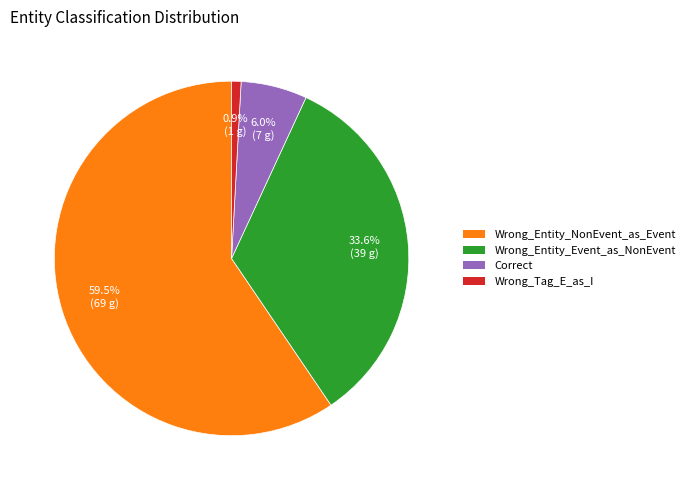

Is the sum of Wrong_Tag_E_as_I and Correct greater than half?

No